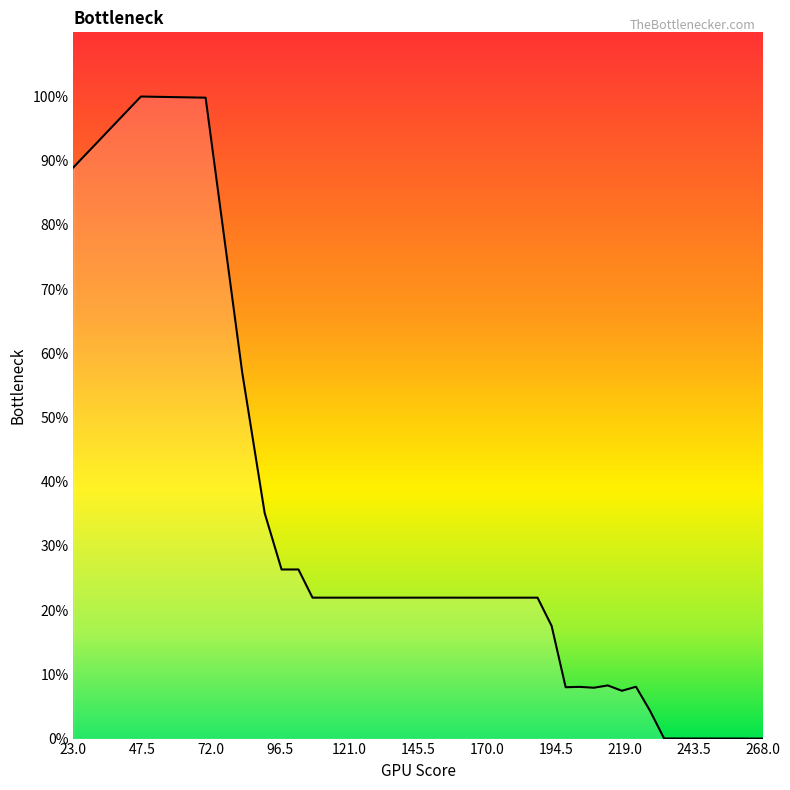

What is the greatest value displayed?

100.0